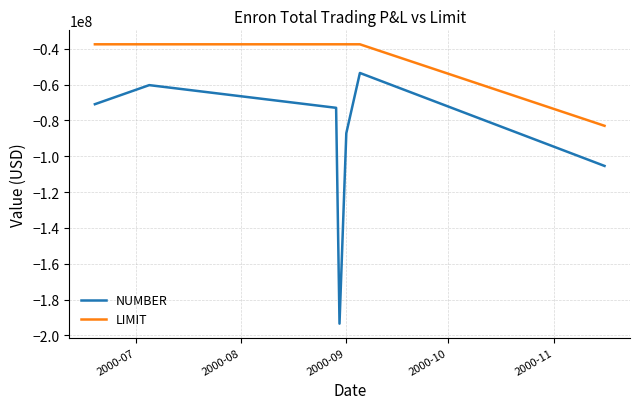

Which series has the largest total across all categories?

LIMIT